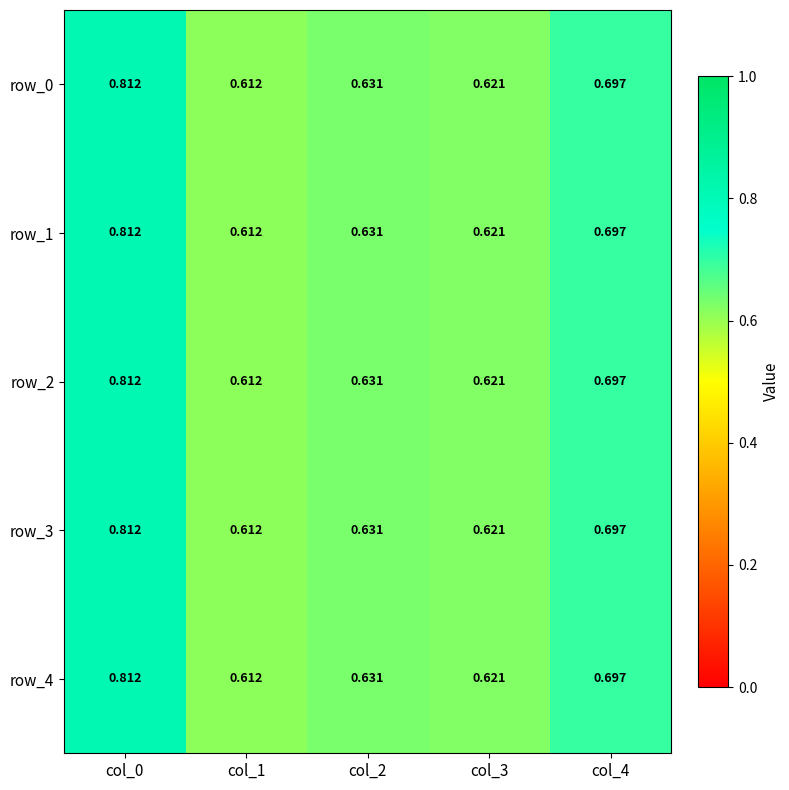

What is the total value across all series at col_2?

3.2